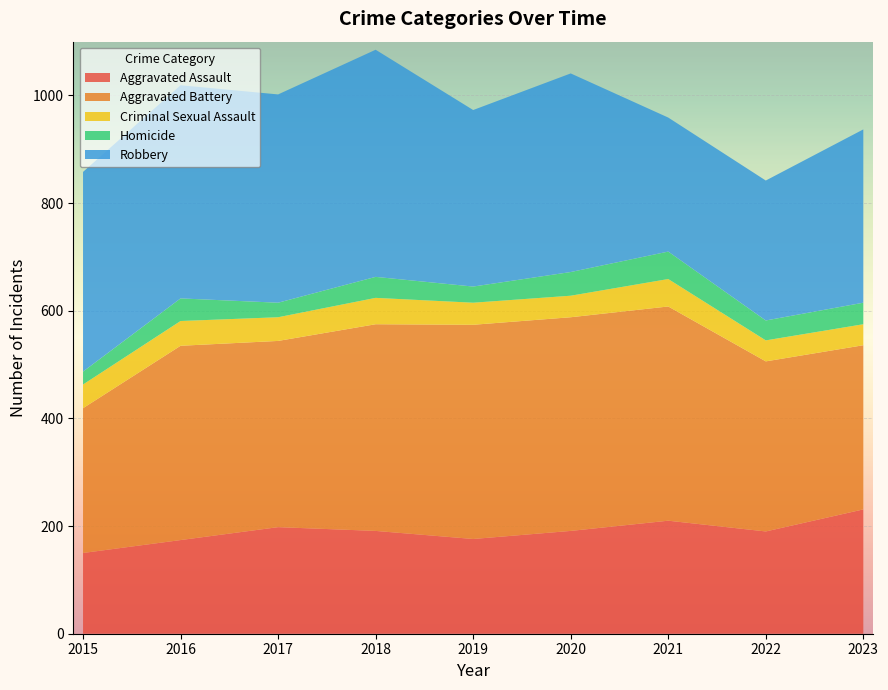

Reading left to right, extract all data points from this chart.

Aggravated Assault: 2015=150	2016=174	2017=198	2018=191	2019=176	2020=191	2021=210	2022=190	2023=231
Aggravated Battery: 2015=269	2016=361	2017=346	2018=384	2019=398	2020=397	2021=398	2022=316	2023=305
Criminal Sexual Assault: 2015=44	2016=46	2017=44	2018=49	2019=41	2020=40	2021=51	2022=39	2023=39
Homicide: 2015=24	2016=42	2017=27	2018=39	2019=30	2020=44	2021=51	2022=37	2023=40
Robbery: 2015=371	2016=396	2017=387	2018=422	2019=328	2020=369	2021=249	2022=260	2023=322